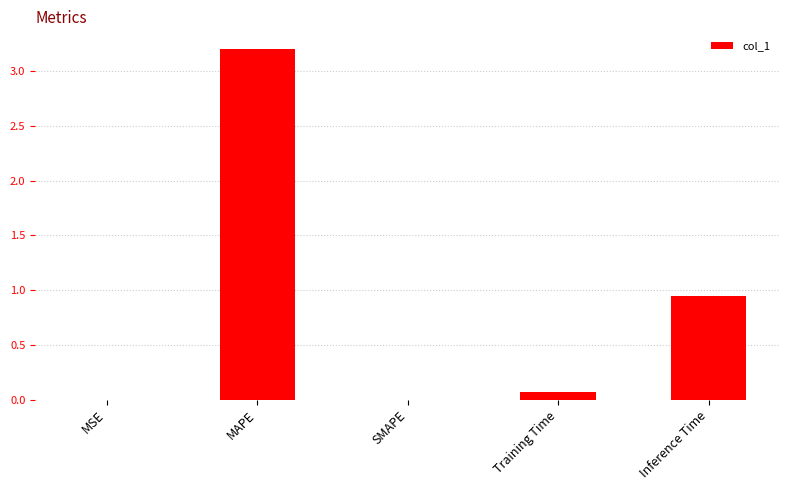

What is the sum of all values?

4.2